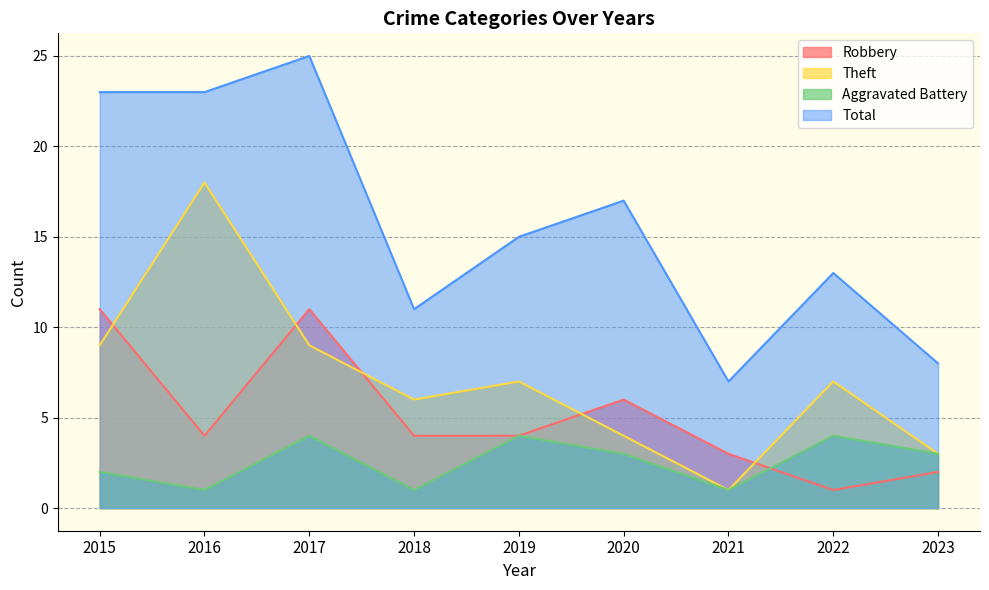

What is the maximum value for Theft?

18